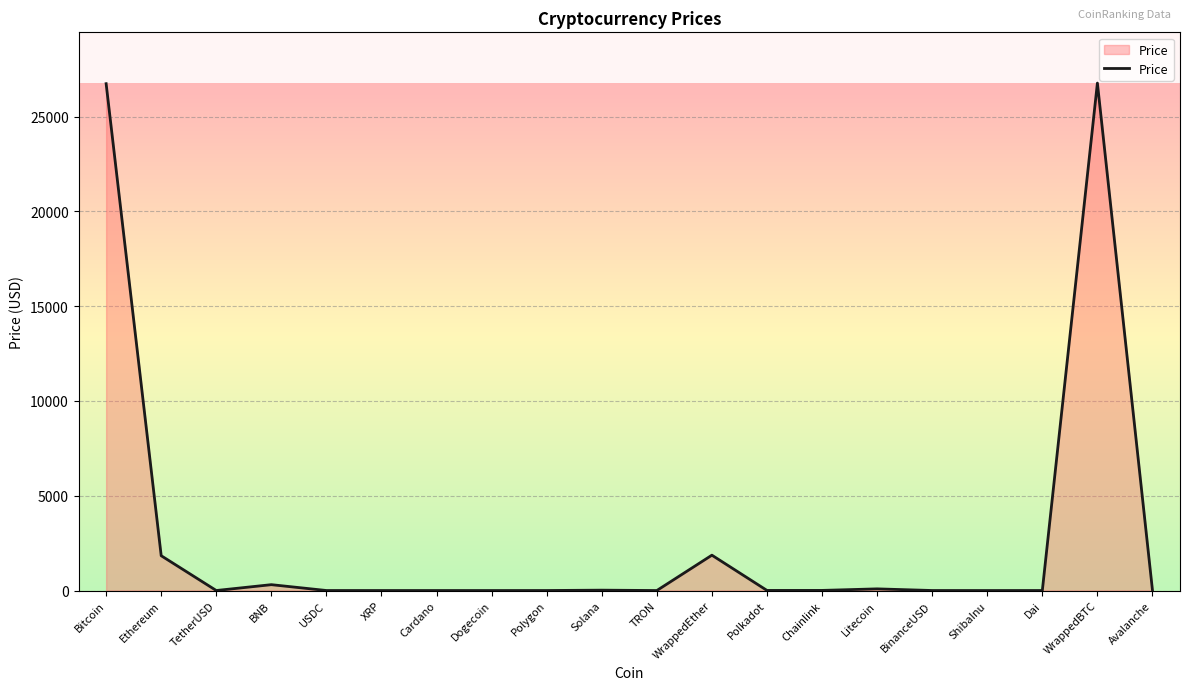

What is the maximum value shown in the chart?

26762.9